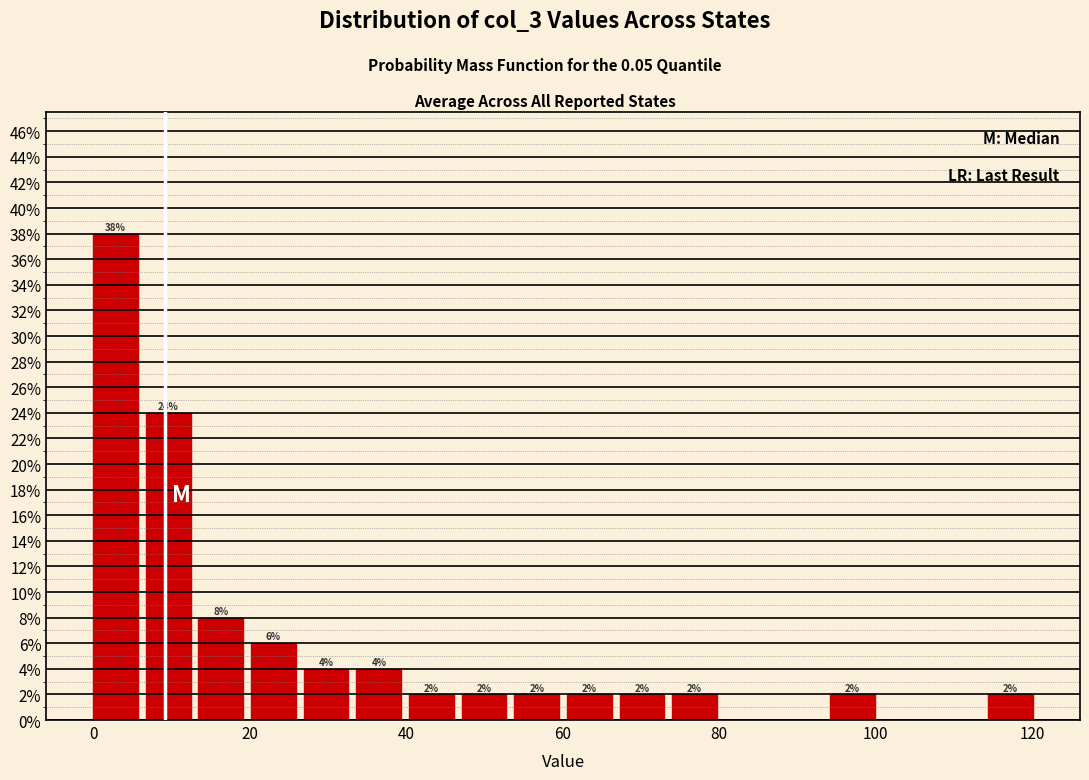

Read against the x-axis, roughly where is the centre of the tallest bar?

2